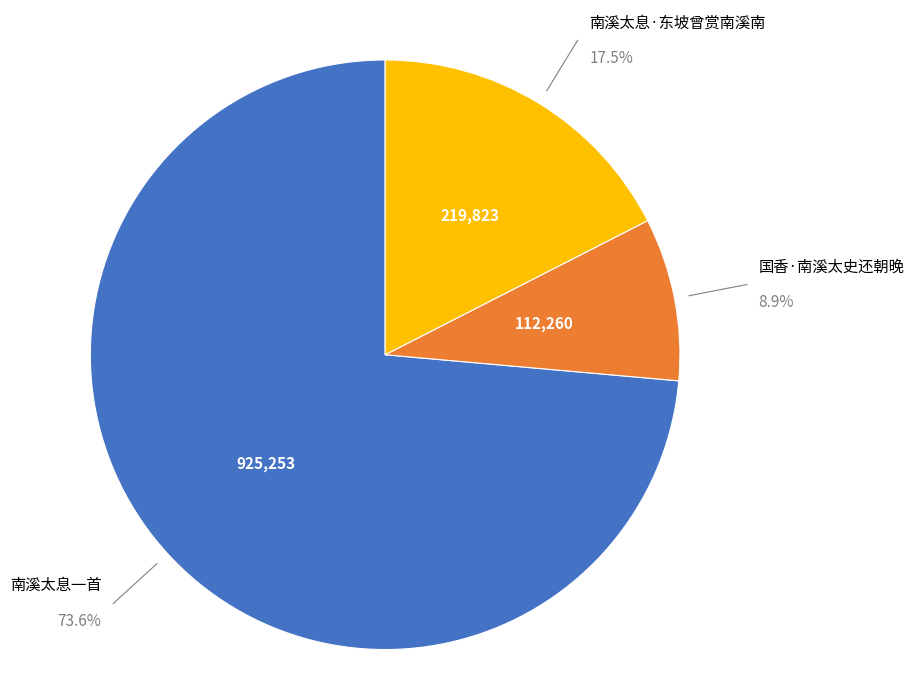

Rank the categories by value from highest to lowest.

南溪太息一首, 南溪太息·东坡曾赏南溪南, 国香·南溪太史还朝晚